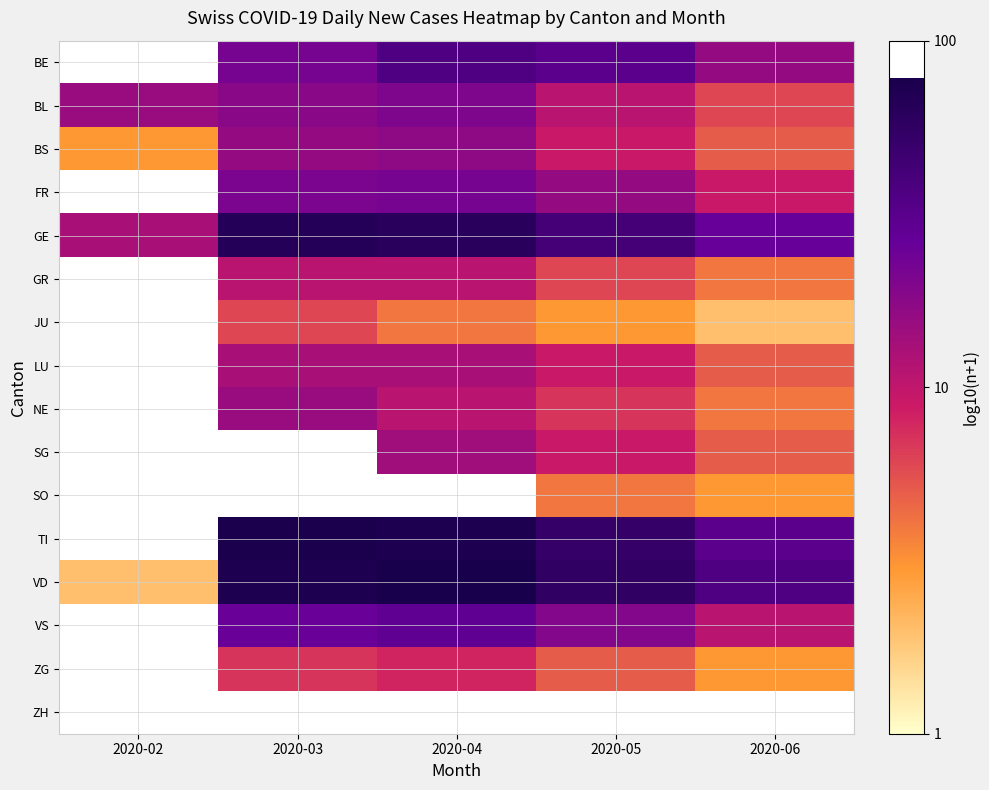

Which label corresponds to the smallest value in the chart?

2020-06